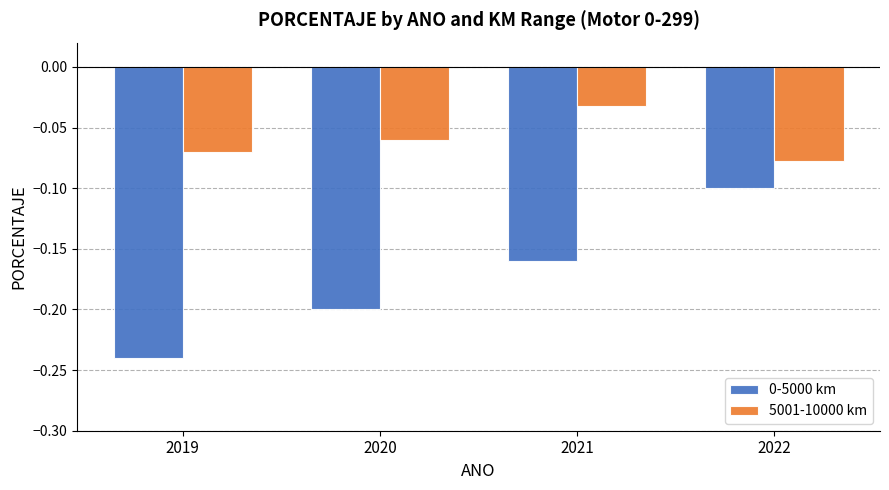

List the labels in order of 0-5000 km value, smallest first.

2019, 2020, 2021, 2022